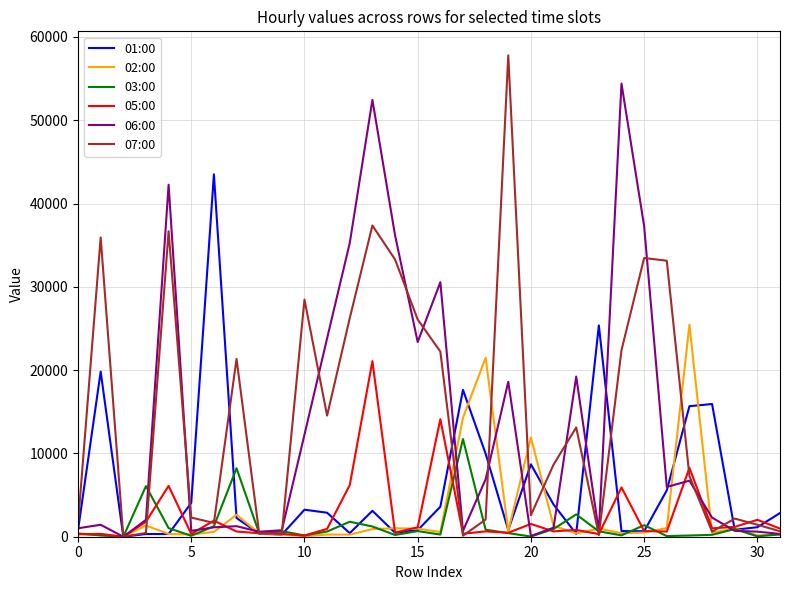

At how many categories does at least one series exceed 47253?

3